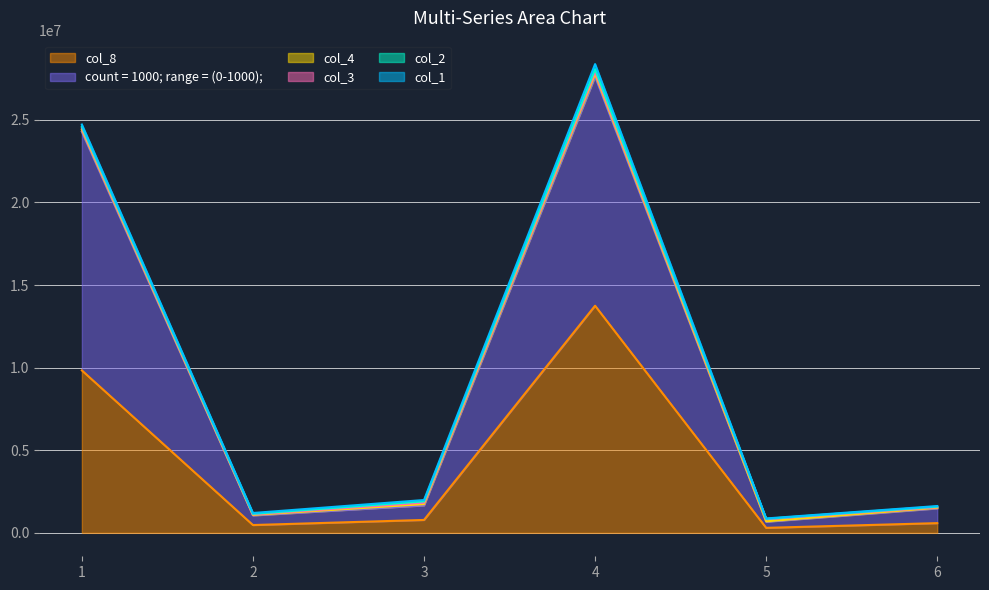

What is the difference between the highest and lowest values at 4?

13744000